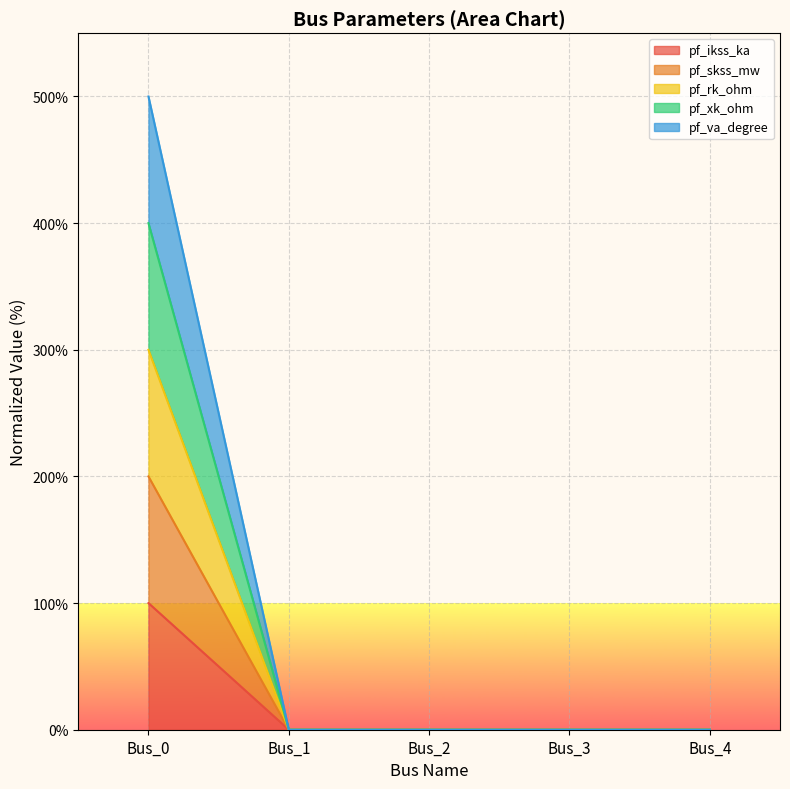

Does the chart display data point markers on the line(s)?

No